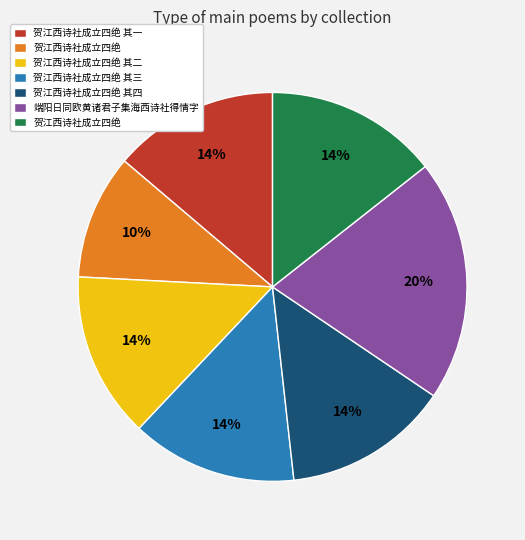

Is there any slice that represents more than half of the pie?

No